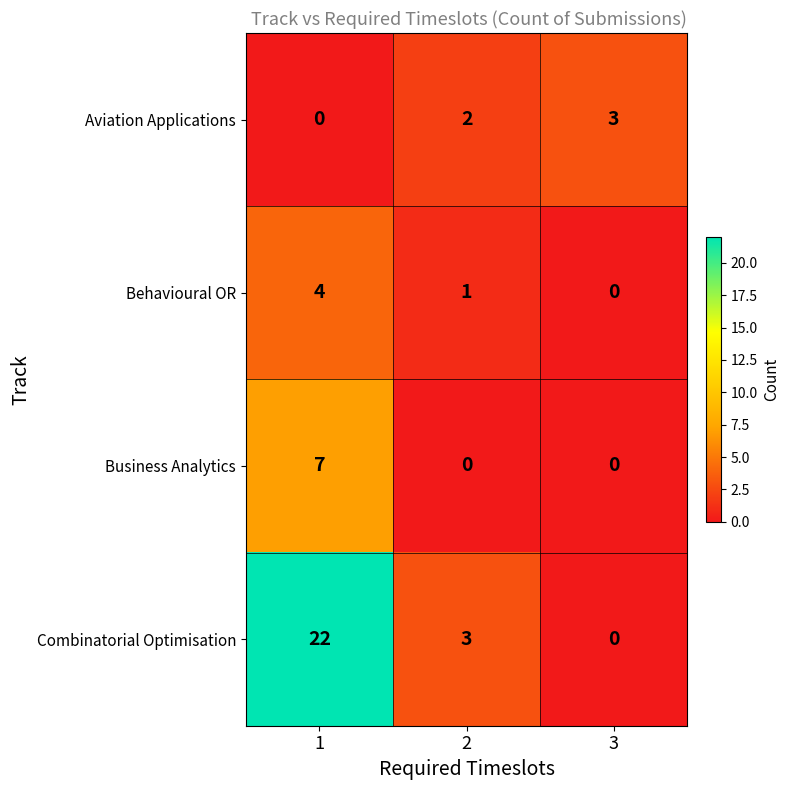

At how many categories does at least one series exceed 2?

3